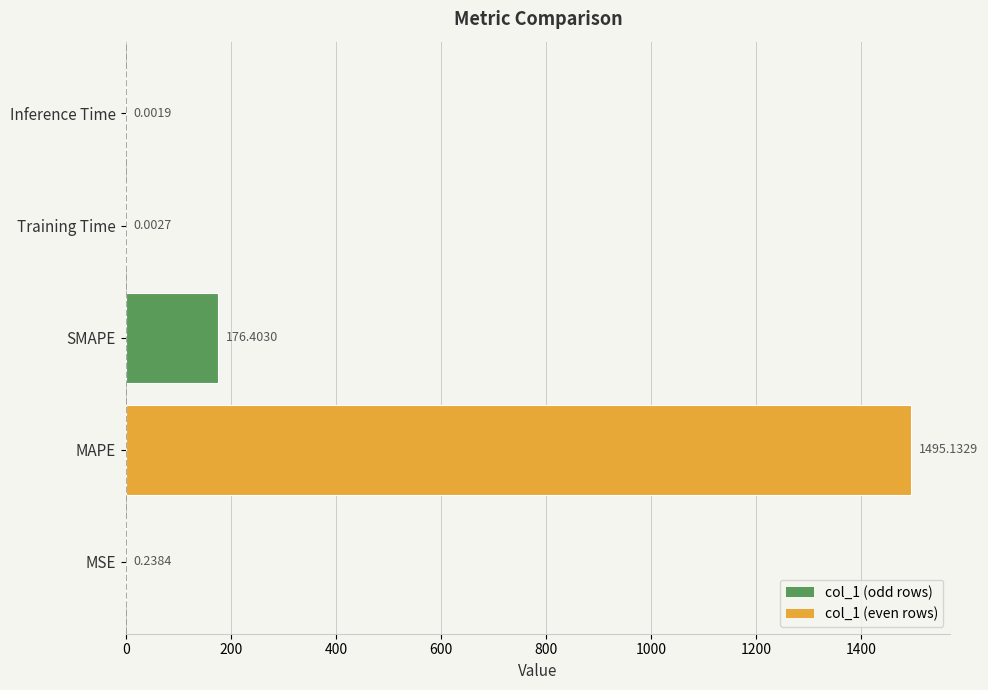

Which has a higher value, SMAPE or MSE?

SMAPE